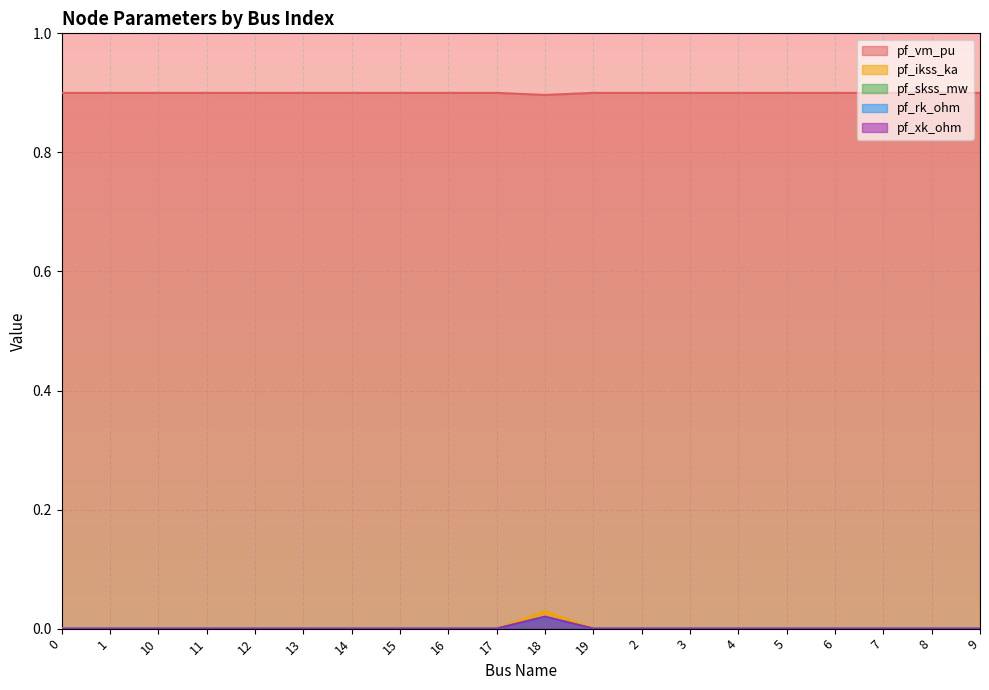

What are all the series names shown in the legend?

pf_vm_pu, pf_ikss_ka, pf_skss_mw, pf_rk_ohm, pf_xk_ohm